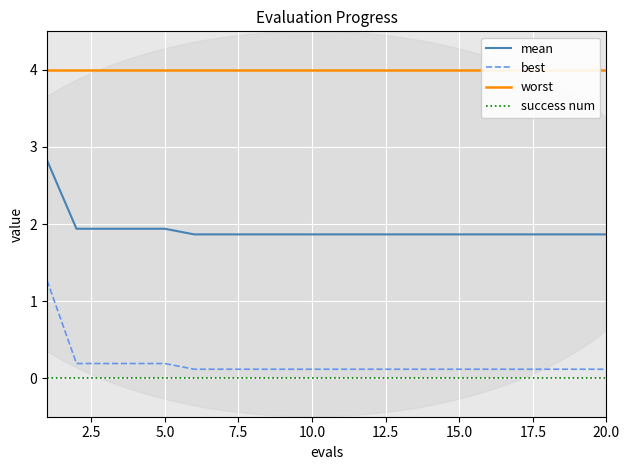

Which series has the largest range (max minus min)?

best